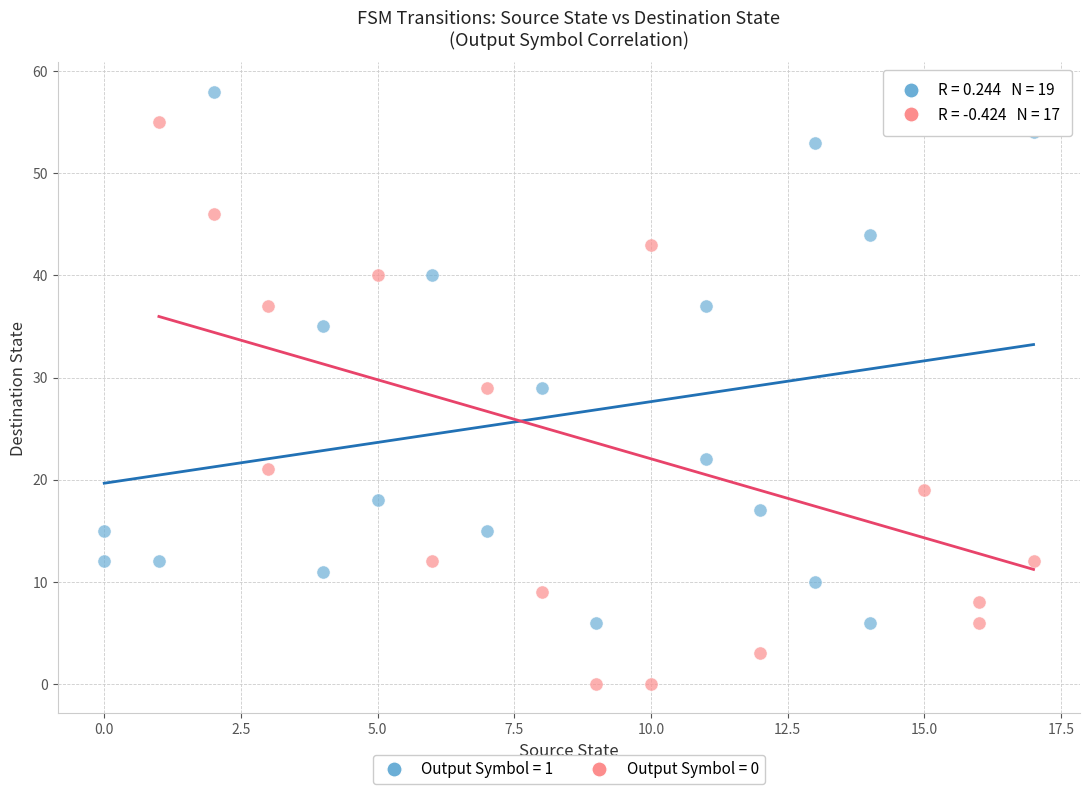

Which series has the largest Y range (max minus min)?

Output Symbol = 0